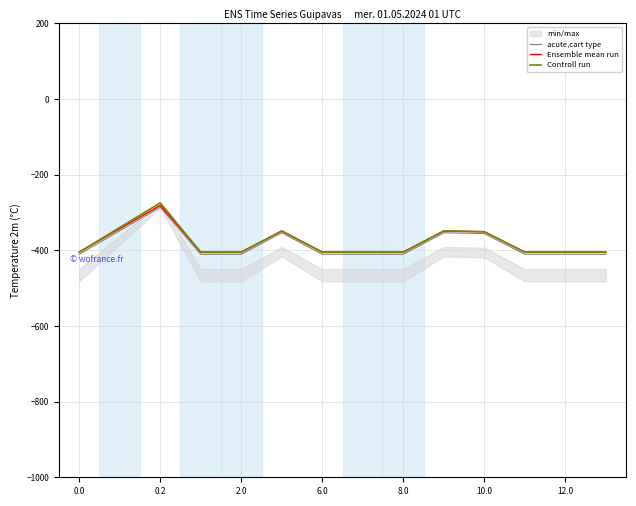

What is the maximum value shown in the chart?

-274.4